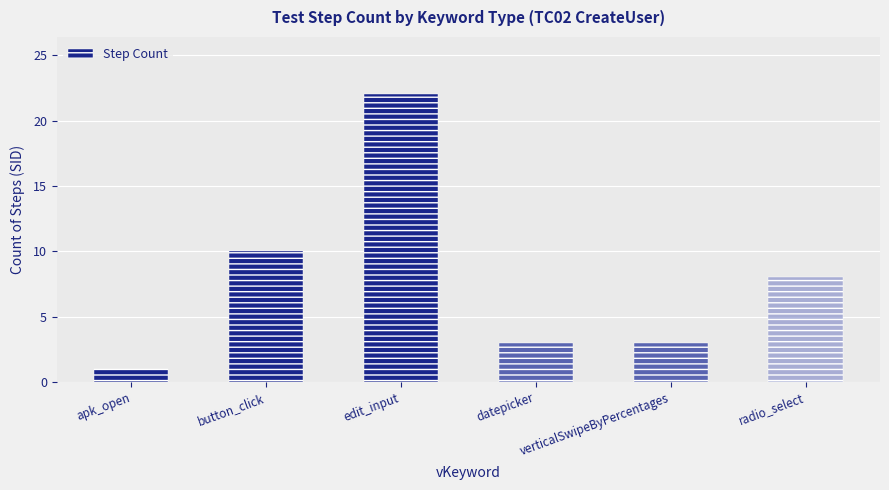

What is the difference between the maximum and second lowest values?

19